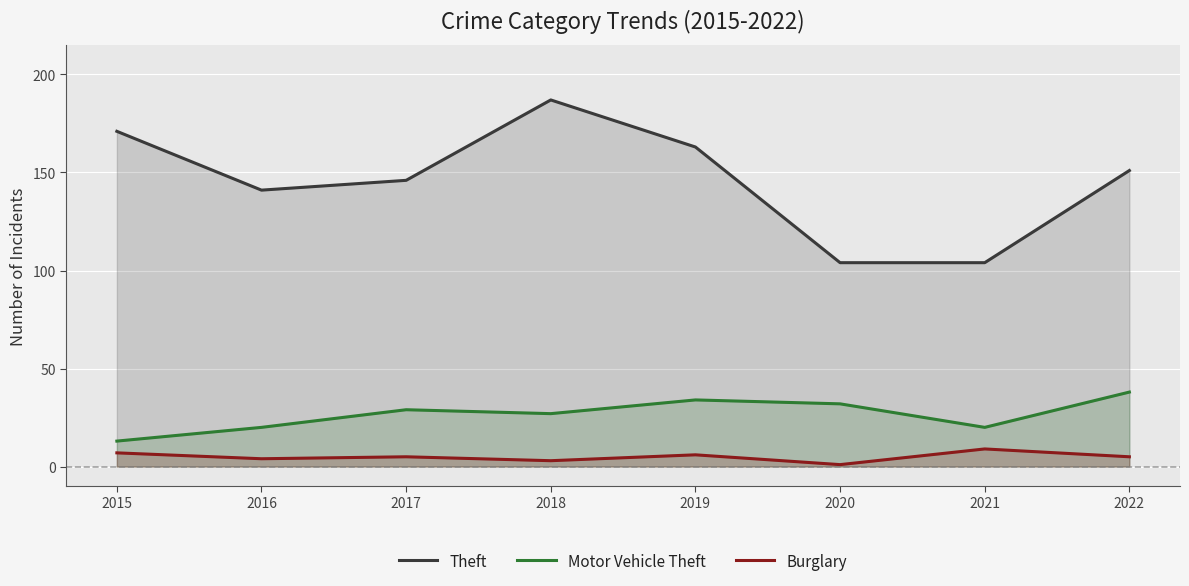

The value of Burglary at 2019 is 4. True or false?

False